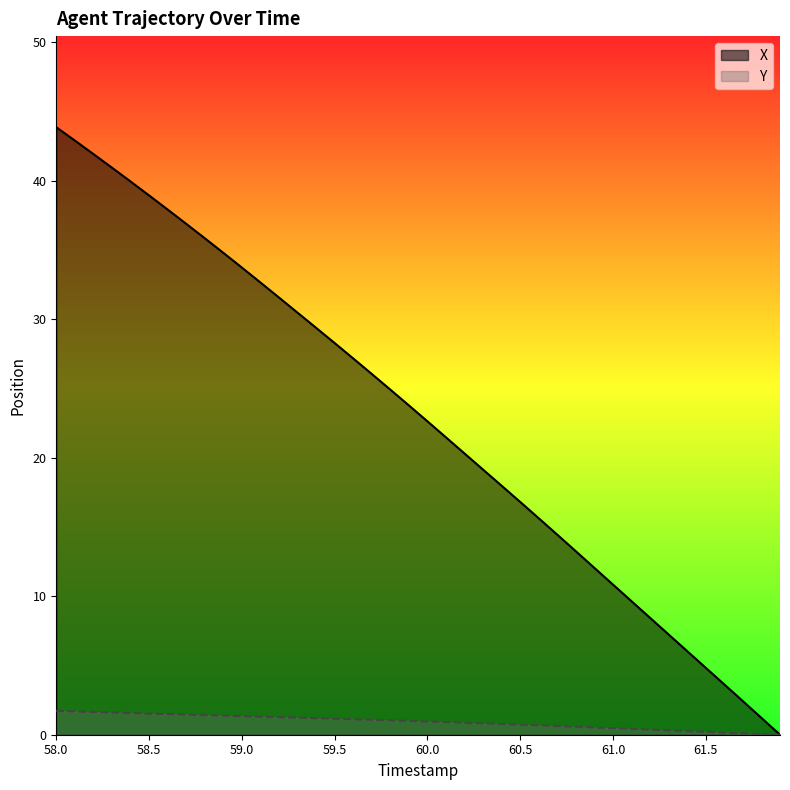

What is the difference between the Y values at 59.0 and 60.2?

0.5